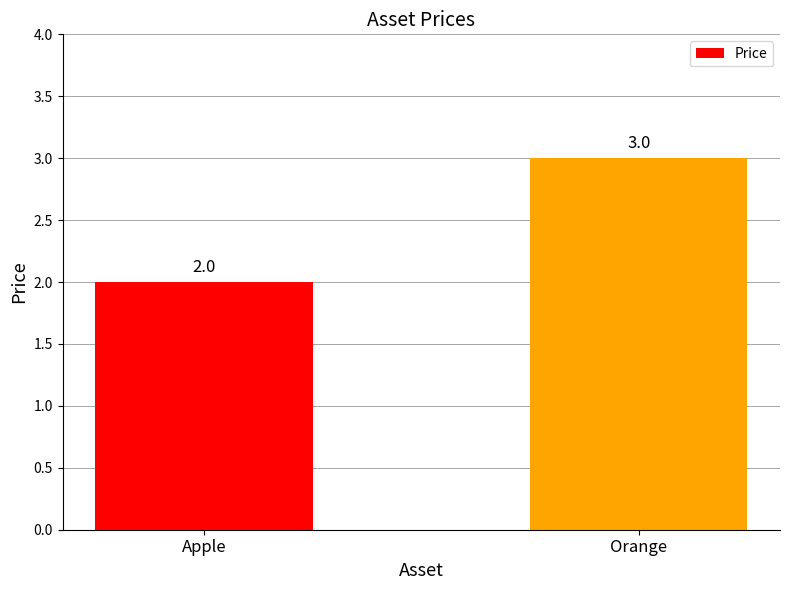

Rank the categories by value from highest to lowest.

Orange, Apple